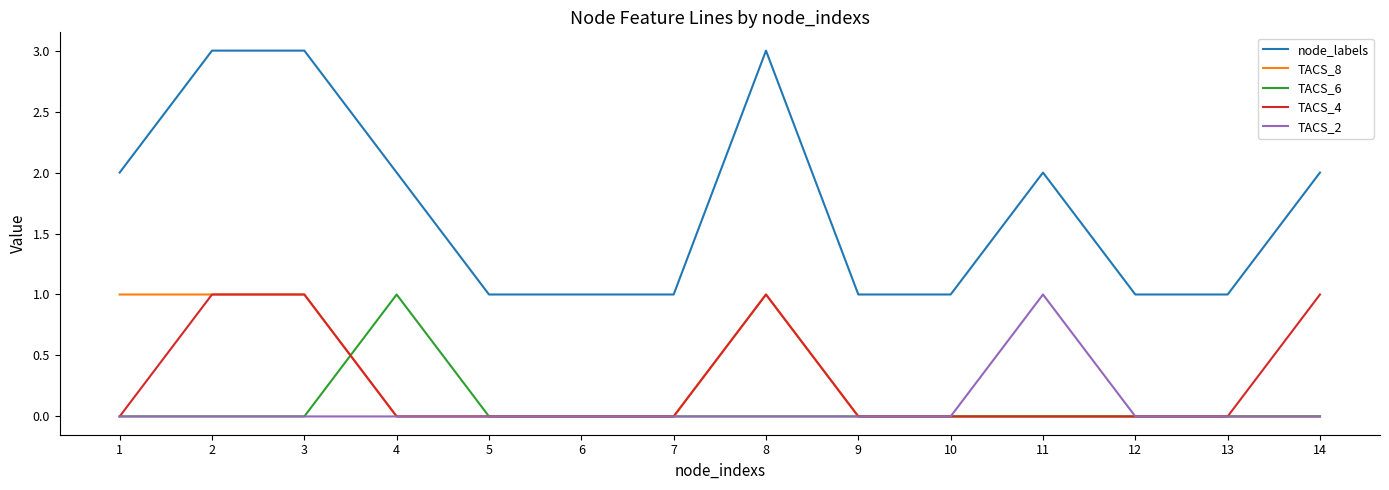

Which series has the widest spread of values?

node_labels